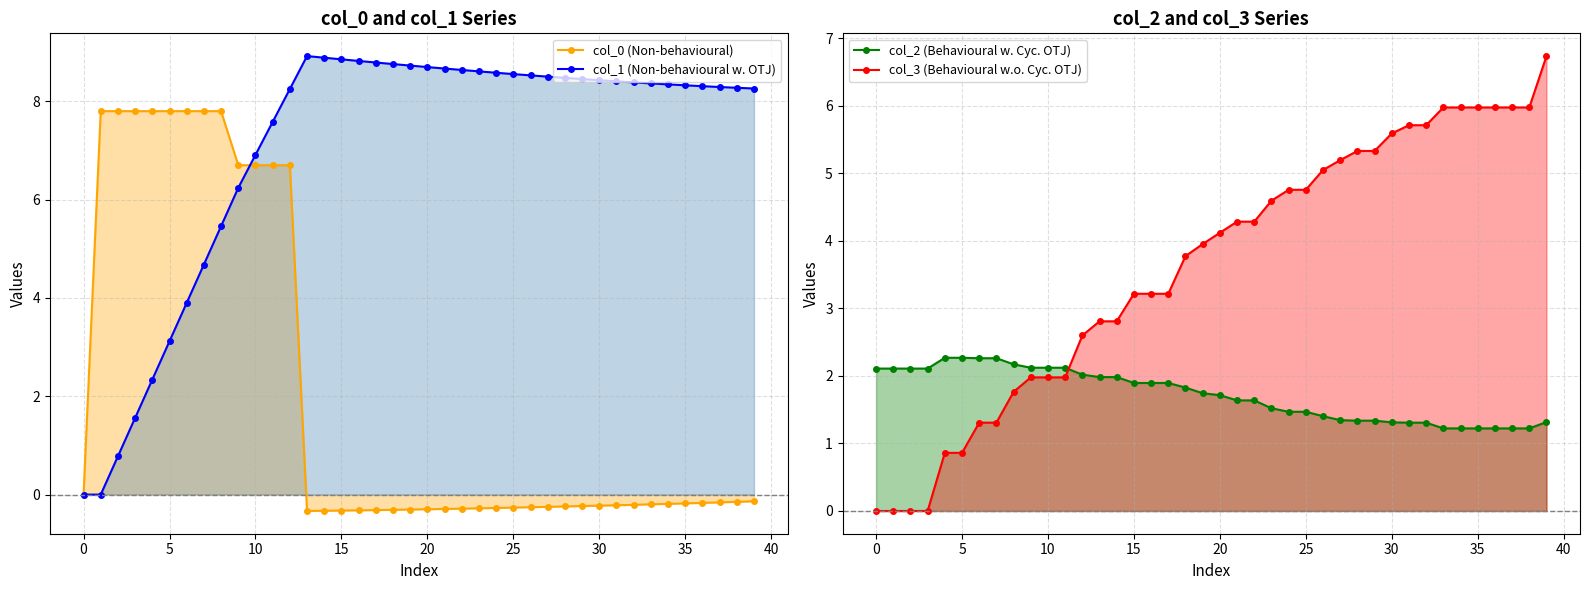

Which series changed the most between 18 and 21?

col_3 (Behavioural w.o. Cyc. OTJ)